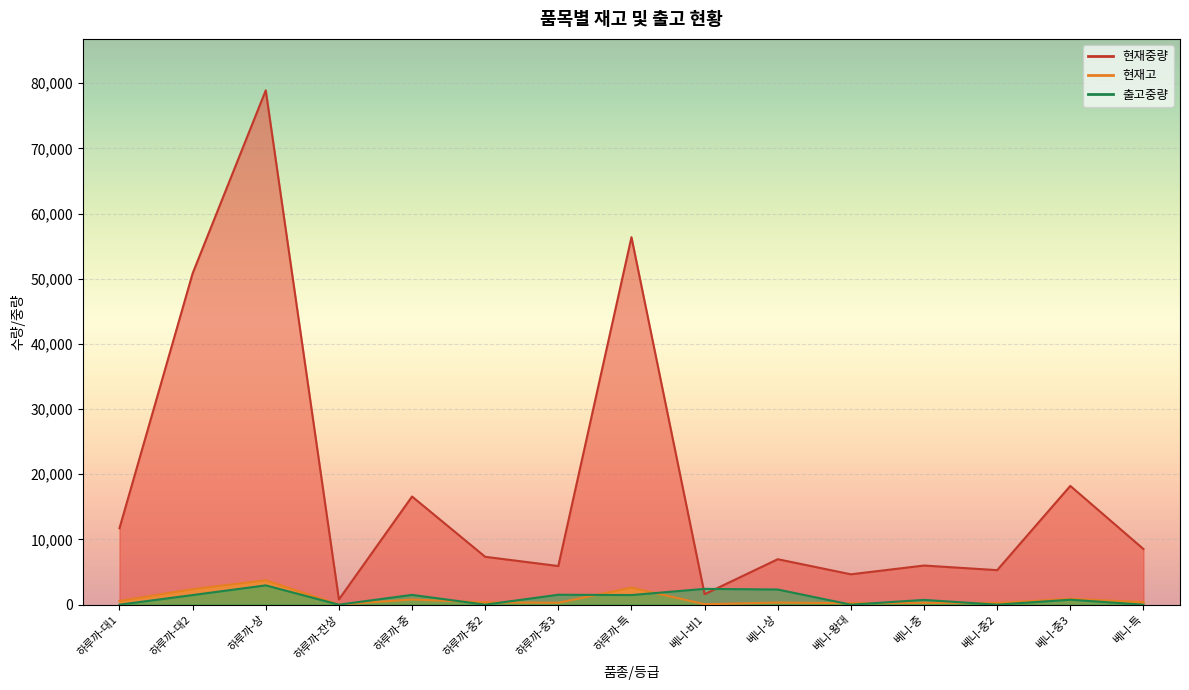

What is the total value across all series at 베니-중2?

5548